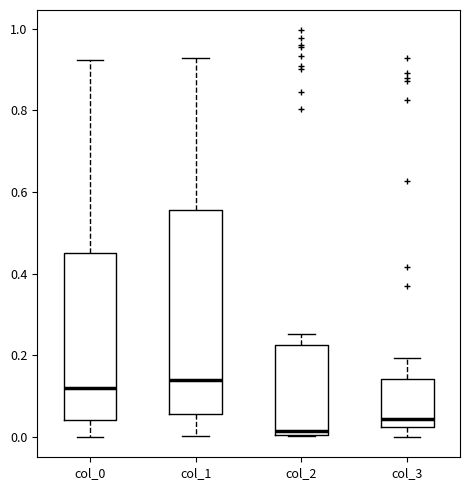

Reading left to right, transcribe this box plot: for each box, give where its median line is, the range the box spans, and where its two whiskers end, as read against the y-axis. The values are not printed on the chart, so give them approximately, as read against the axis.

col_0: median 0.12, box 0.04 to 0.46, whiskers 0.00 to 0.92
col_1: median 0.14, box 0.06 to 0.56, whiskers 0.00 to 0.92
col_2: median 0.02, box 0.00 to 0.22, whiskers 0.00 to 0.26
col_3: median 0.04, box 0.02 to 0.14, whiskers 0.00 to 0.20